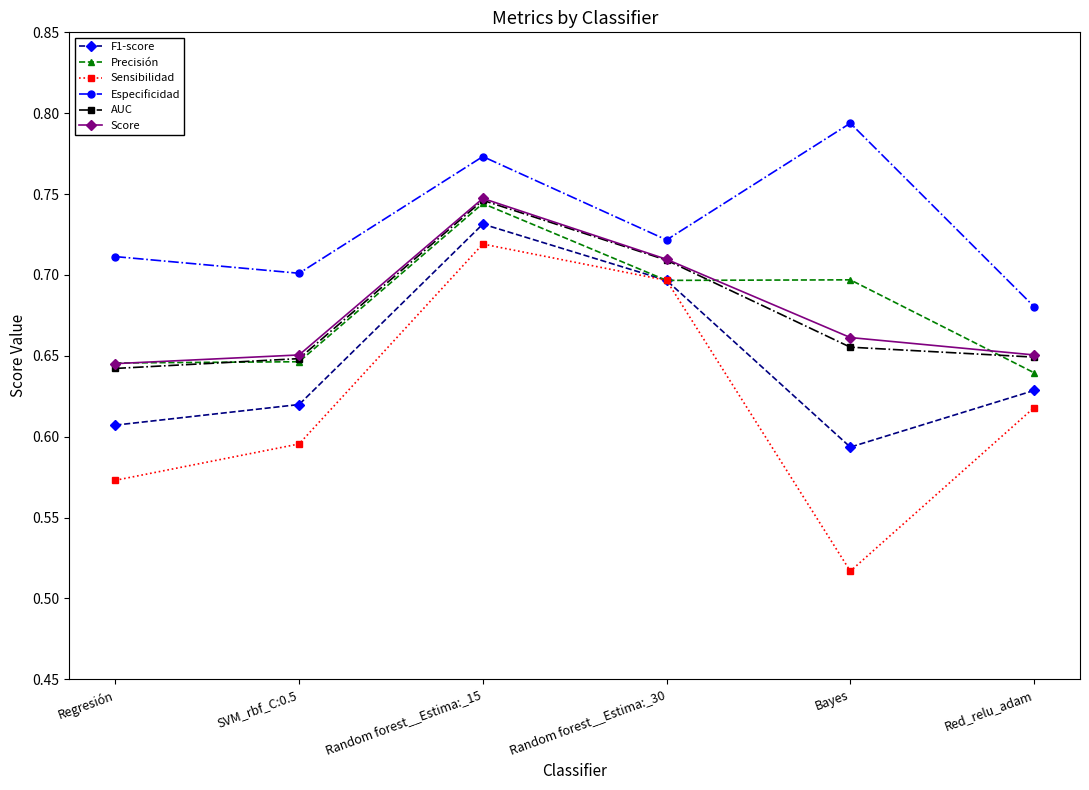

How many distinct data groups are displayed?

6